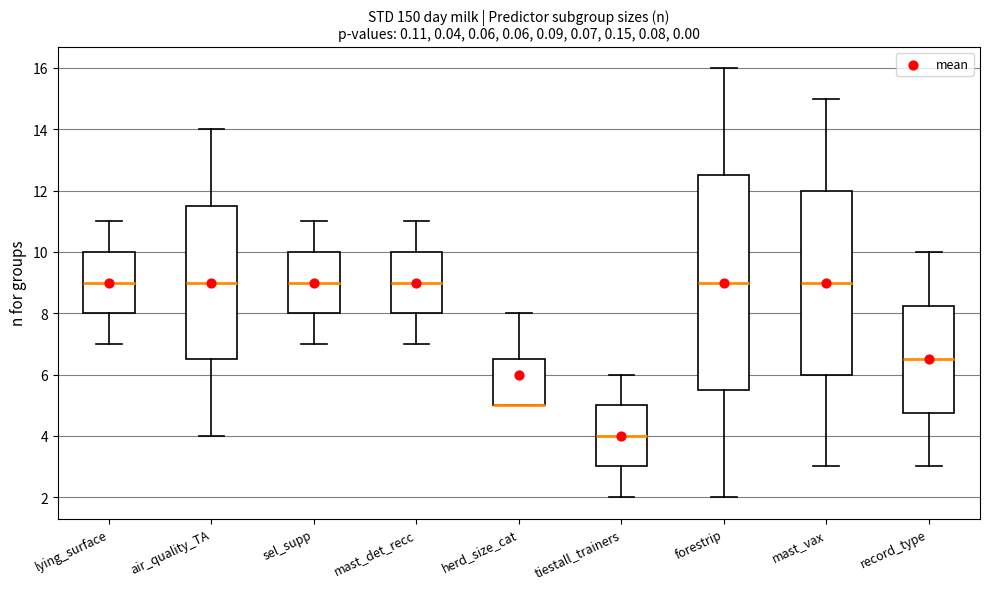

Where is the lower edge of the box for tiestall_trainers on the y-axis? The values are not printed on the chart, so give them approximately, as read against the axis.

3.0